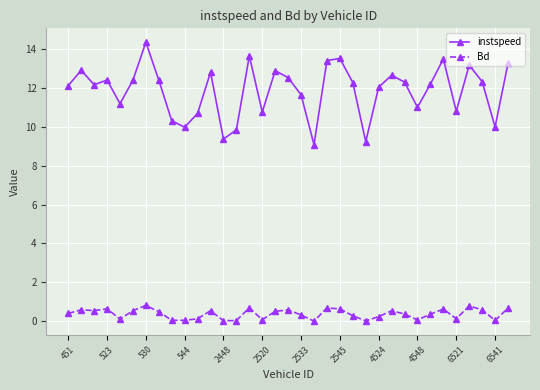

What is the maximum value shown in the chart?

14.4